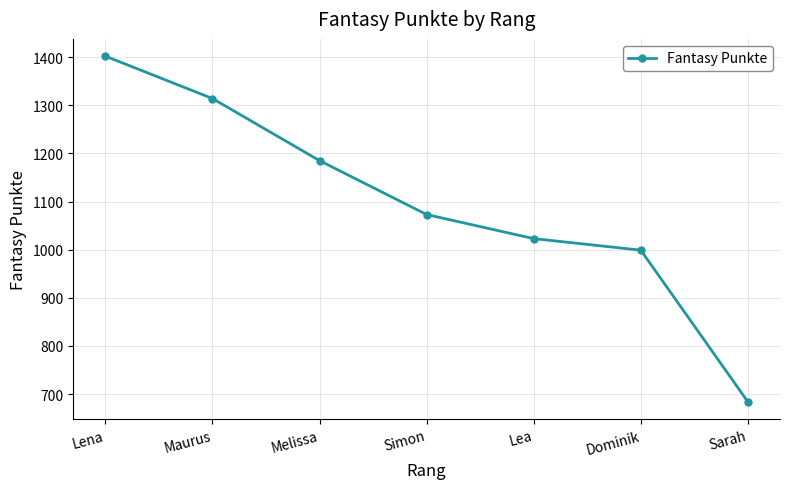

At which label is the value closest to 1043?

Lea